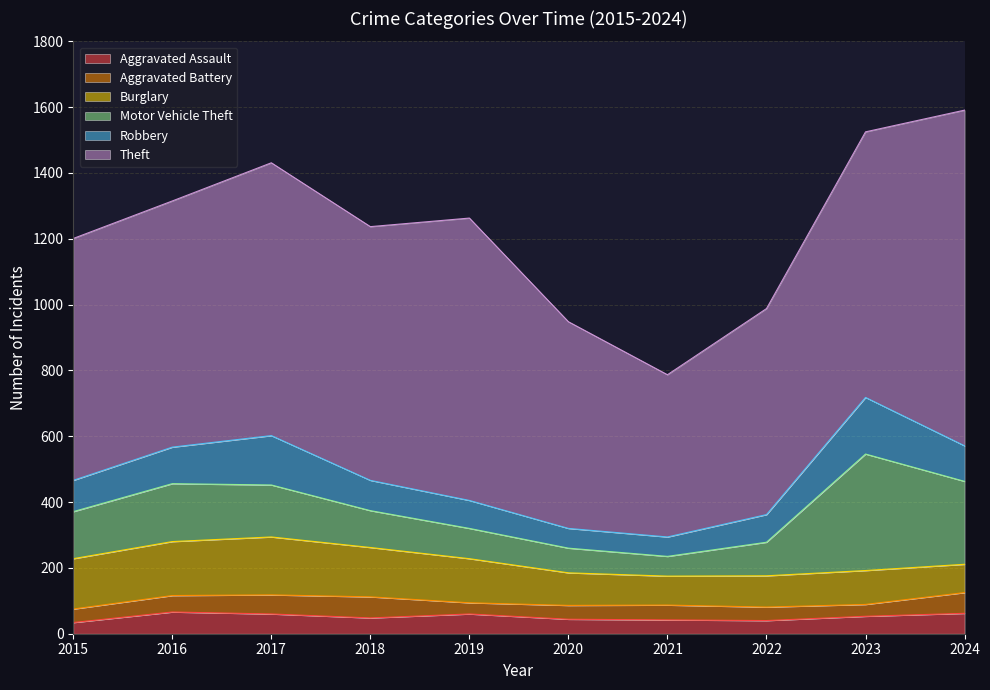

What is the total value across all series at 2024?

1591